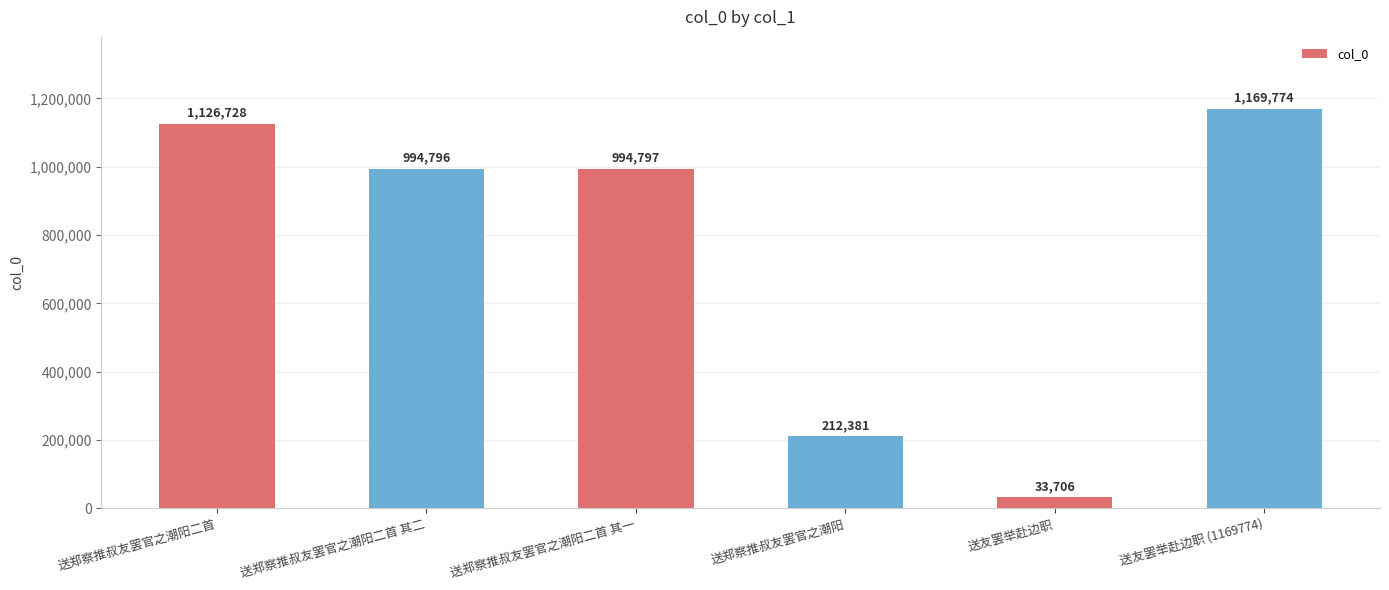

What is the maximum value shown in the chart?

1169774